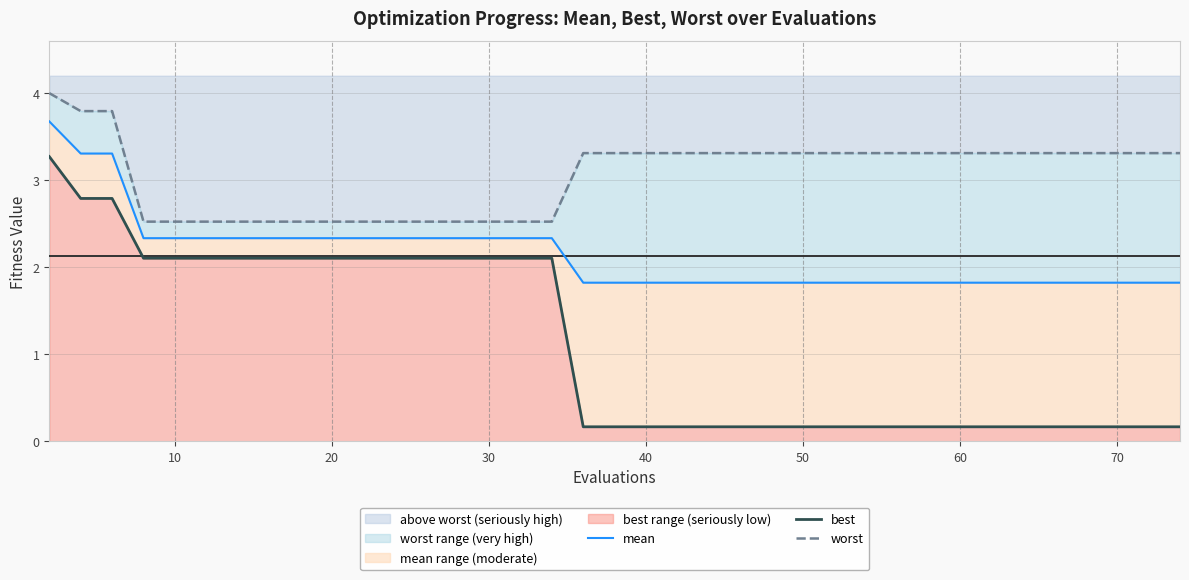

What is the minimum value for above worst (seriously high)?

2.5